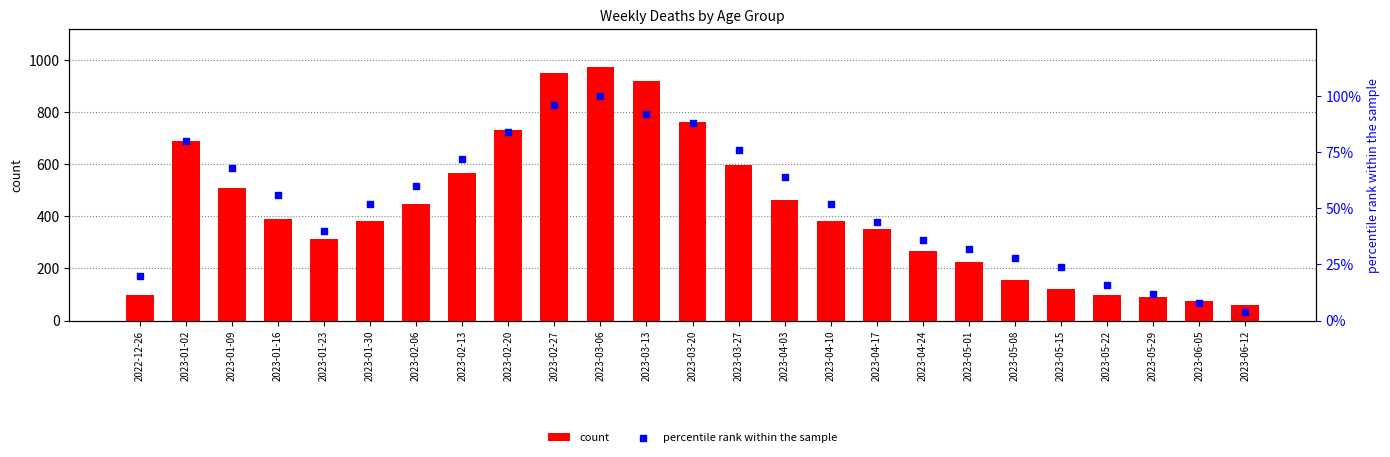

Which series has the largest Y range (max minus min)?

count